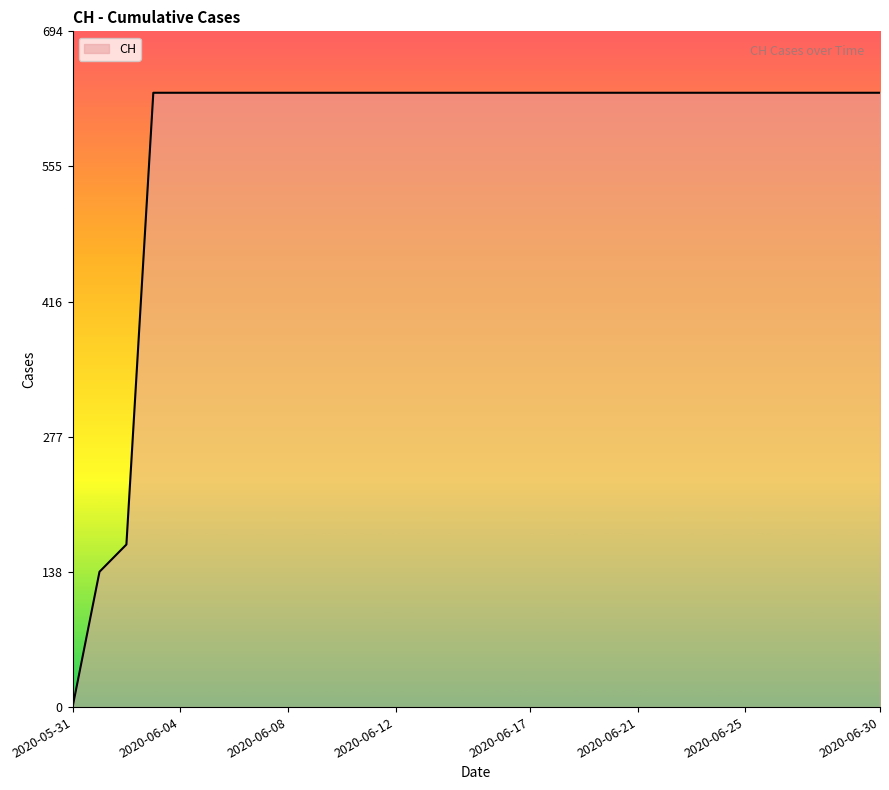

How many categories are shown in the chart?

31